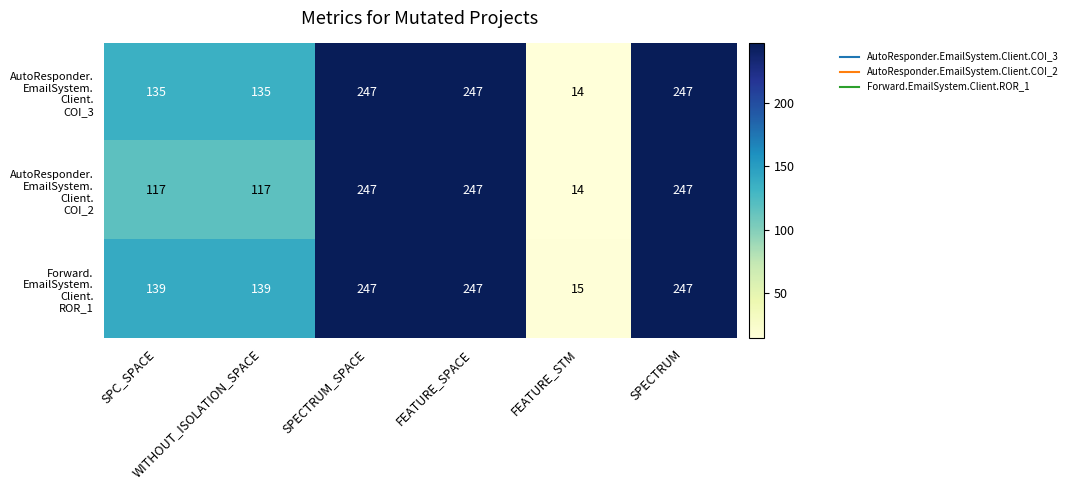

At how many categories does at least one series exceed 245?

3